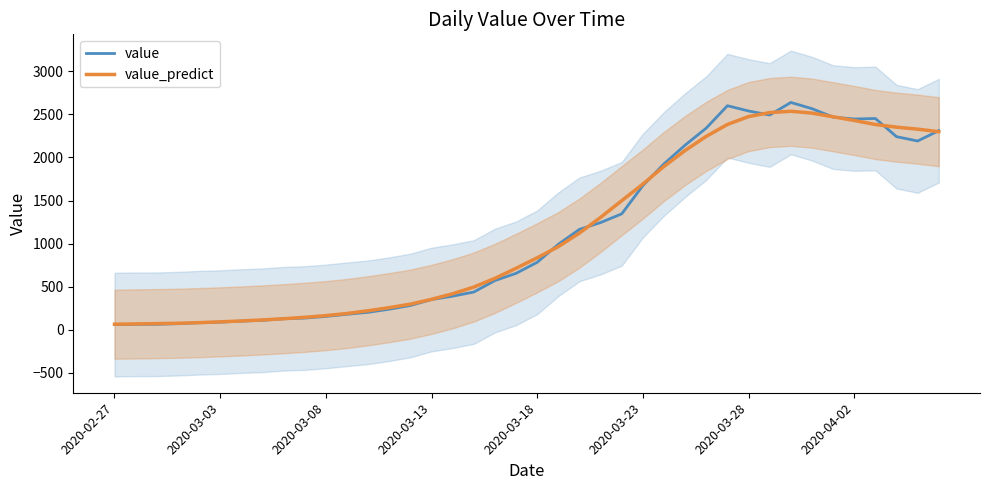

What is the maximum value shown in the chart?

2638.0